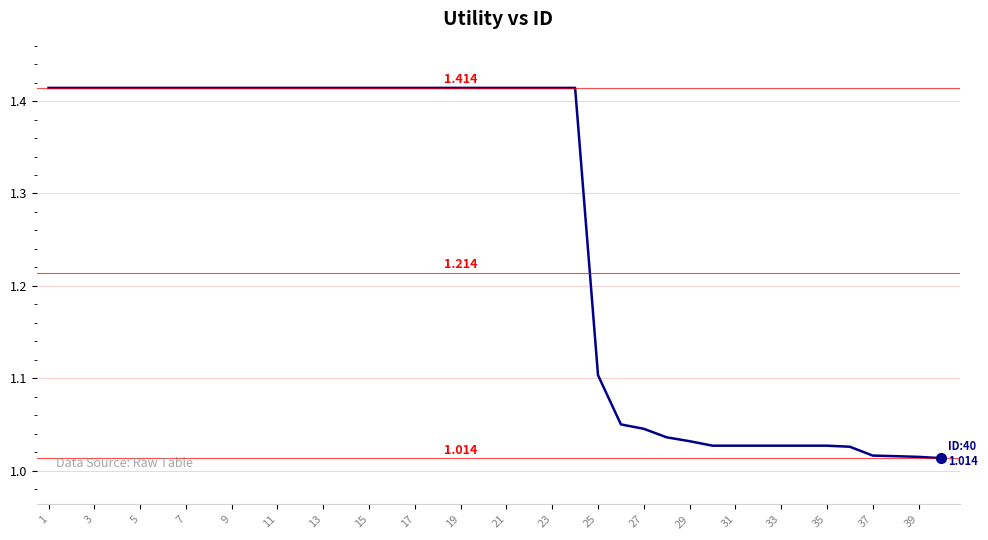

What is the smallest value displayed?

1.0